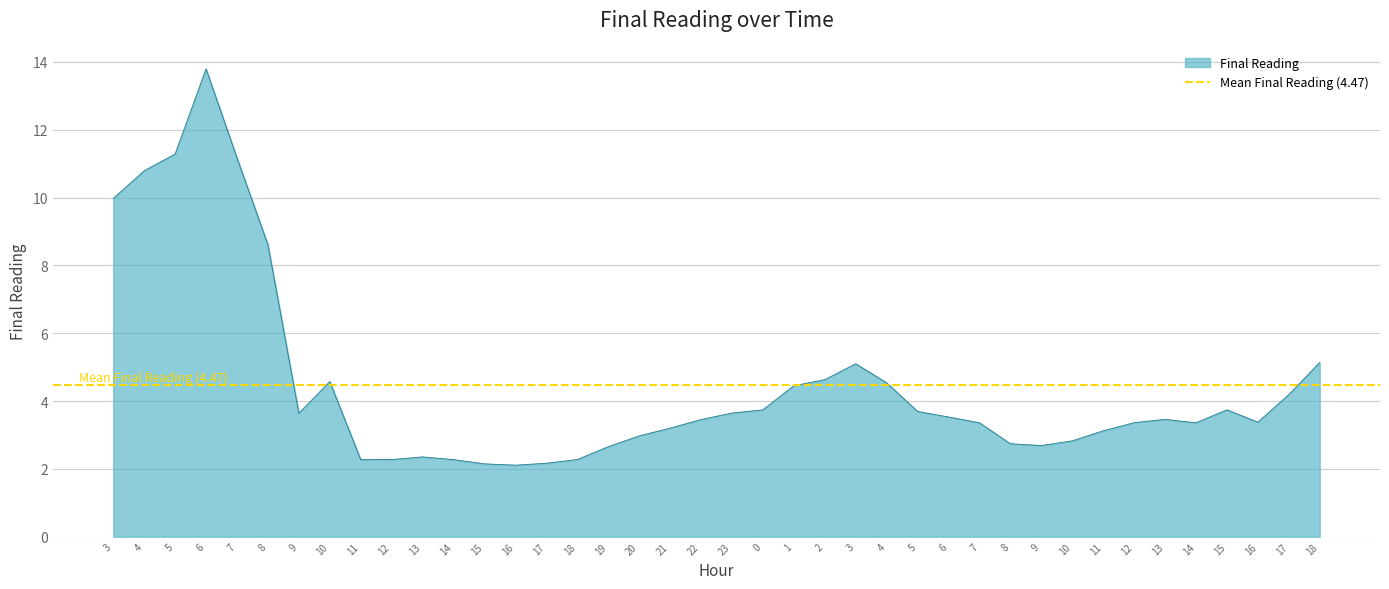

What is the smallest value displayed?

2.1